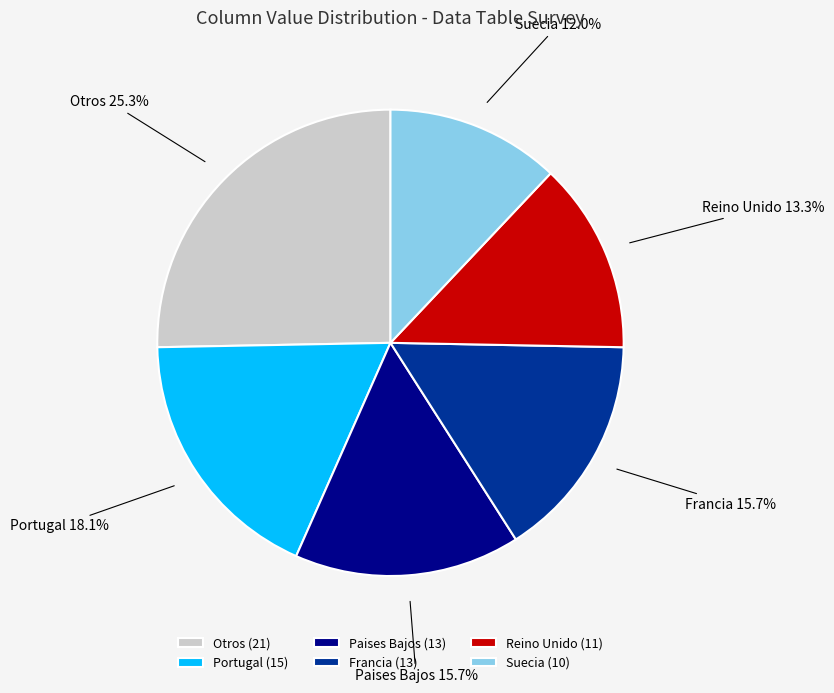

Is there any slice that represents more than half of the pie?

No